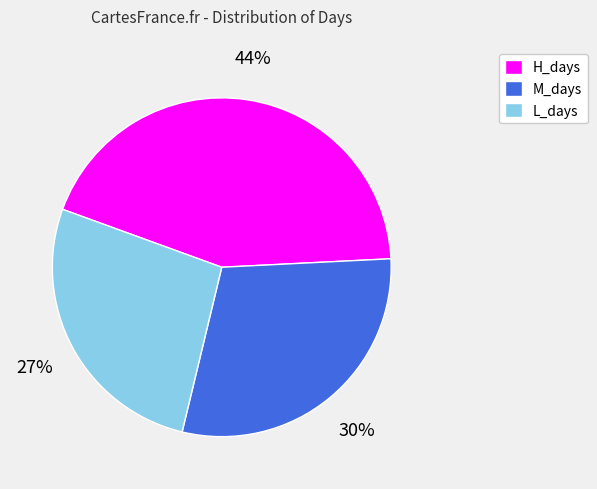

What is the ratio of the value at L_days to the value at H_days?

0.6